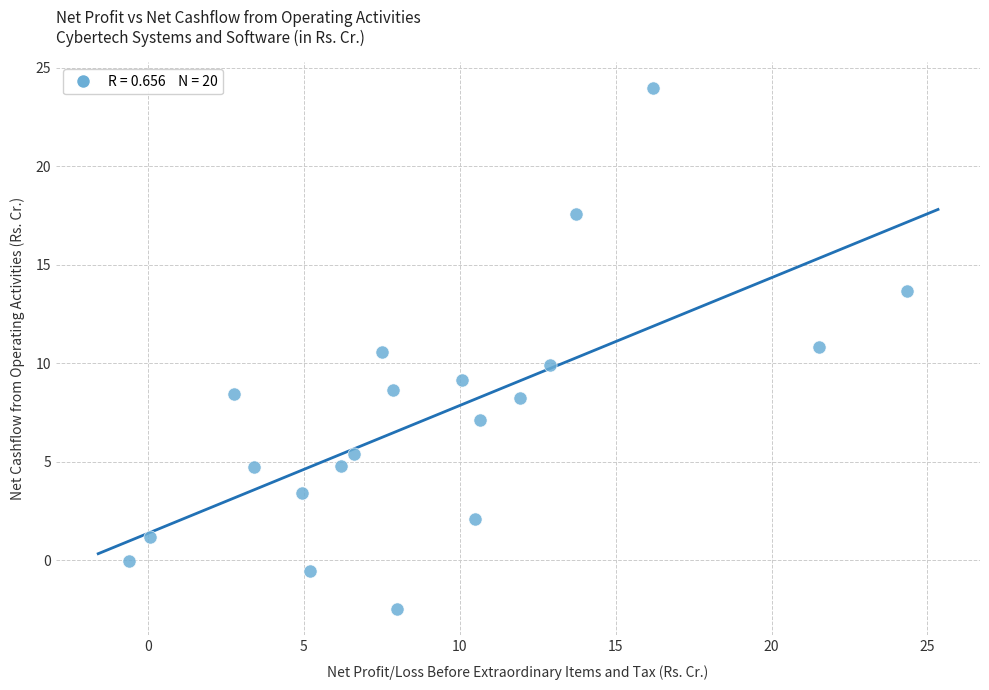

What is the range of X values (max minus min)?

24.9